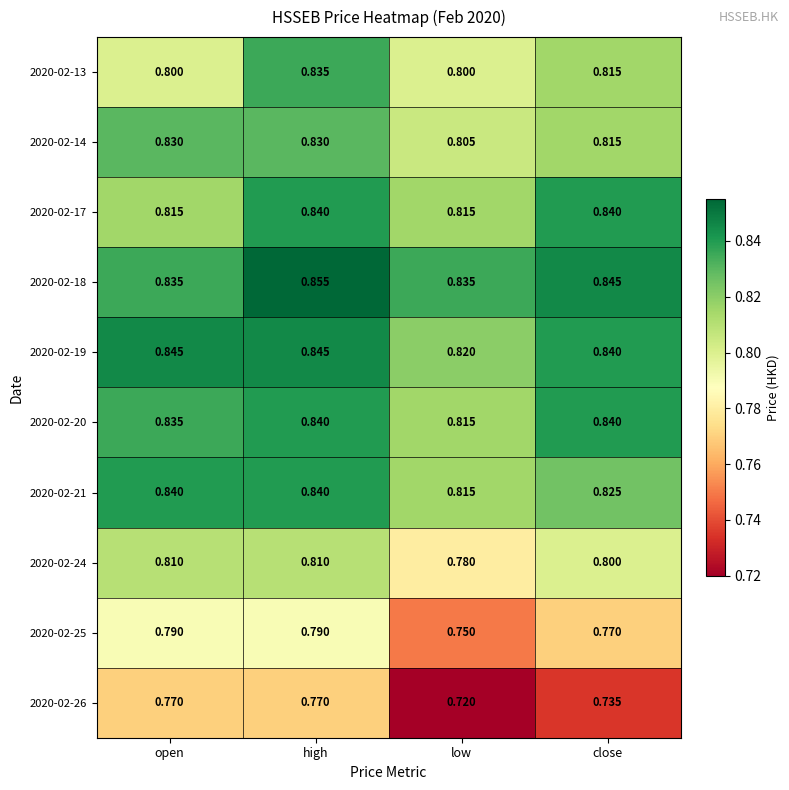

Which category has the lowest value in the 2020-02-24 series?

low